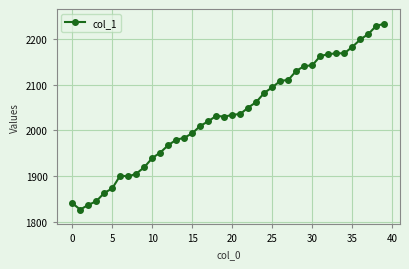

What is the difference between the maximum and minimum values?

404